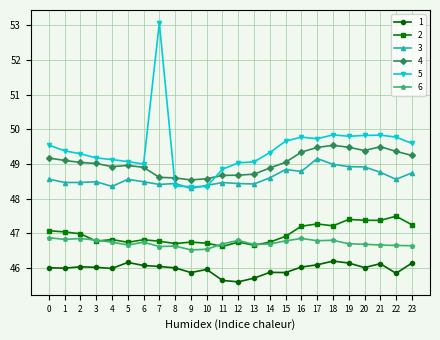

Does the chart have visible grid lines?

Yes